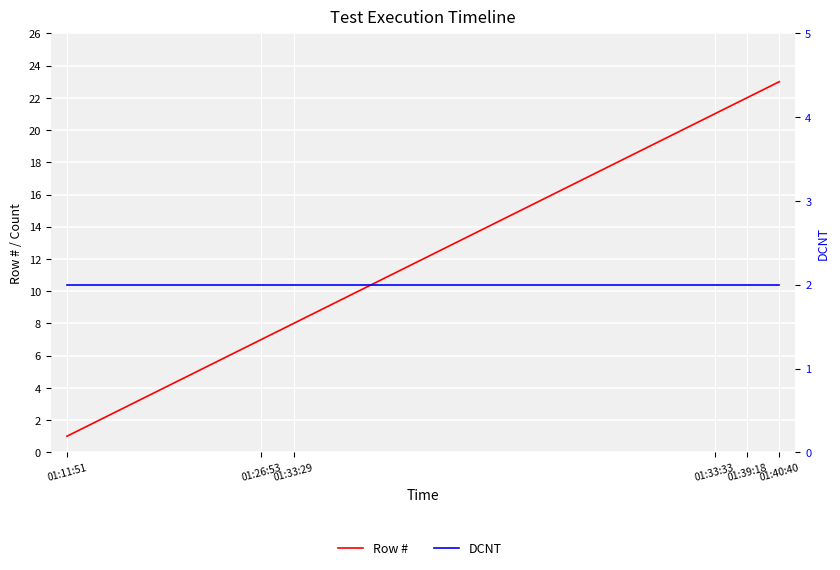

The value of Row # at 17 is 18. True or false?

True